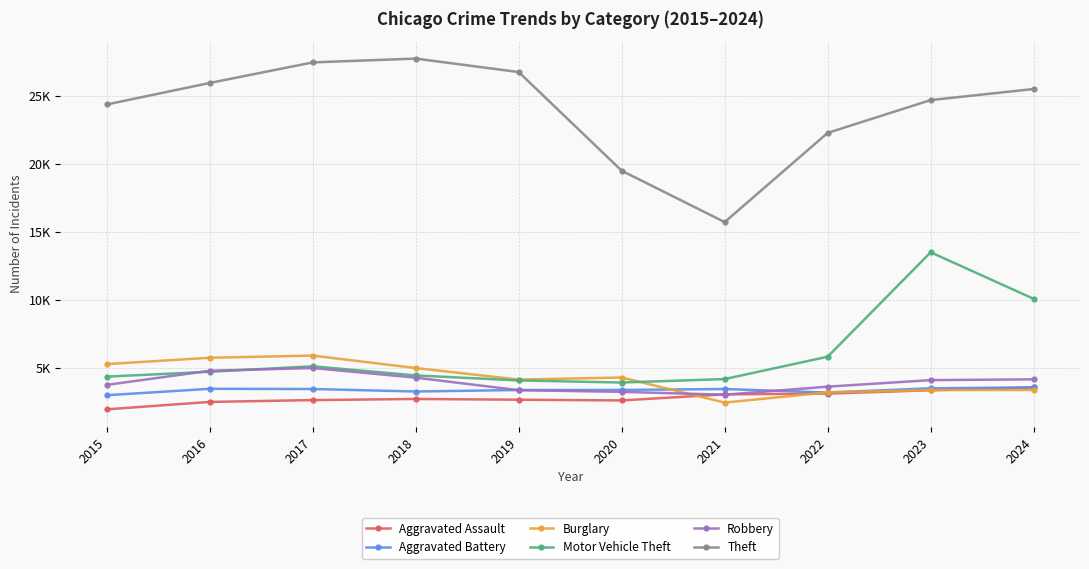

Reading right to left, extract all data points from this chart.

Aggravated Assault: 3550	3344	3097	3044	2594	2647	2703	2620	2485	1939
Aggravated Battery: 3557	3487	3174	3435	3366	3362	3252	3435	3451	2977
Burglary: 3363	3358	3188	2435	4282	4131	4979	5897	5737	5270
Motor Vehicle Theft: 10078	13504	5814	4169	3914	4066	4436	5109	4707	4347
Robbery: 4149	4090	3609	3015	3227	3349	4272	4980	4780	3739
Theft: 25530	24715	22298	15727	19512	26778	27770	27489	25975	24391